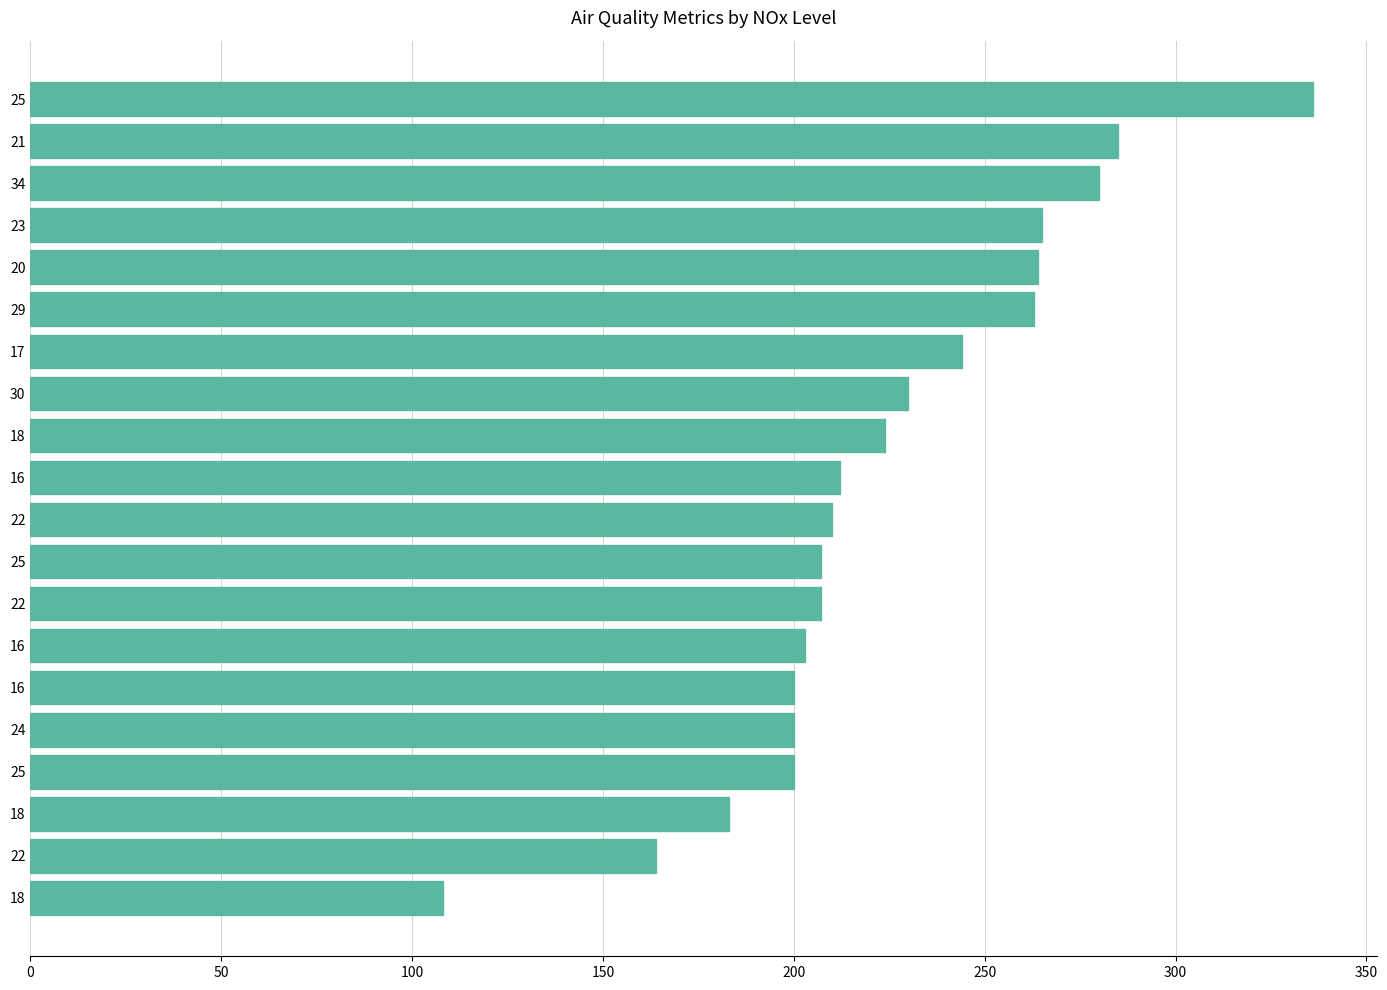

How many data points are less than 212?

10